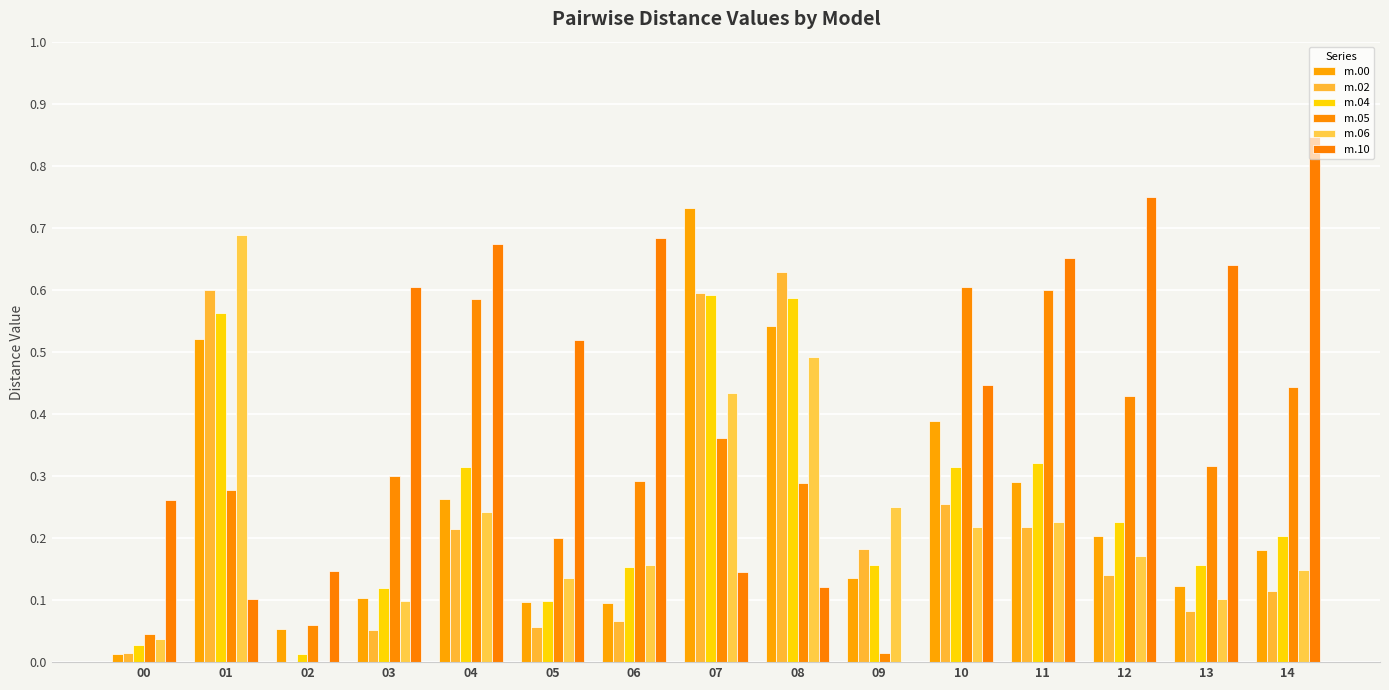

What is the total value across all series at 14?

1.9